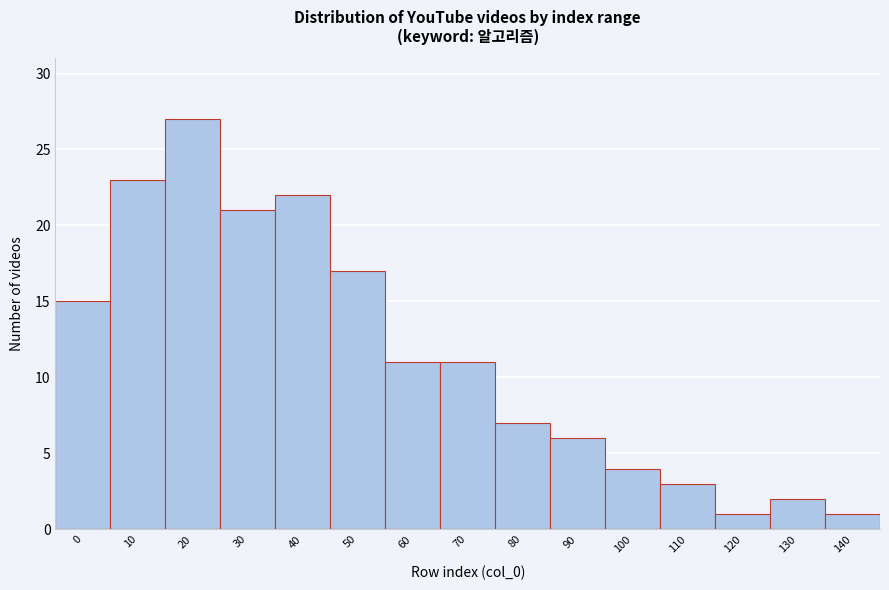

Reading left to right, list all the values displayed in this chart.

0=15	10=23	20=27	30=21	40=22	50=17	60=11	70=11	80=7	90=6	100=4	110=3	120=1	130=2	140=1